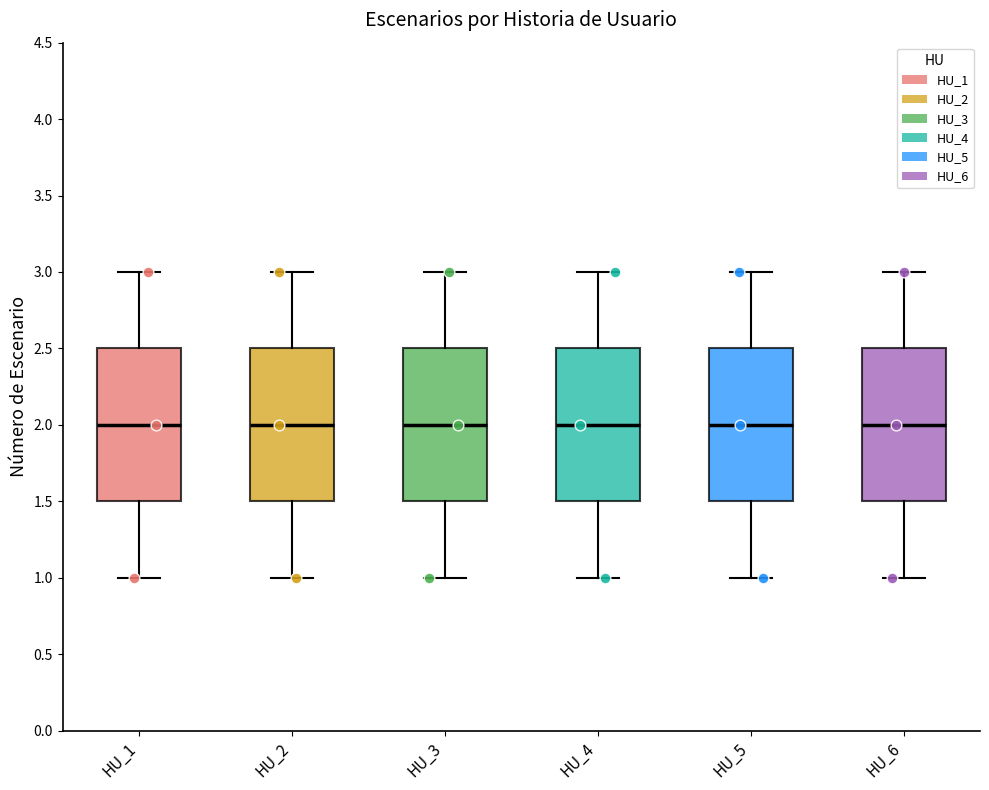

Where is the upper edge of the box for HU_1 on the y-axis? The values are not printed on the chart, so give them approximately, as read against the axis.

2.5